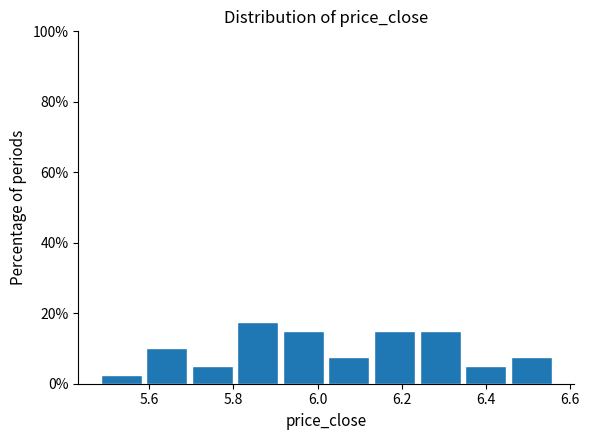

Reading left to right, transcribe this chart: for each bar, give the range it covers on the x-axis and its height. Neither the bar edges nor the heights are printed on the chart, so give them approximately, as read against the axes.

5.48 to 5.60: 2
5.60 to 5.70: 10
5.70 to 5.80: 6
5.80 to 5.92: 18
5.92 to 6.02: 16
6.02 to 6.14: 8
6.14 to 6.24: 16
6.24 to 6.36: 16
6.36 to 6.46: 6
6.46 to 6.56: 8